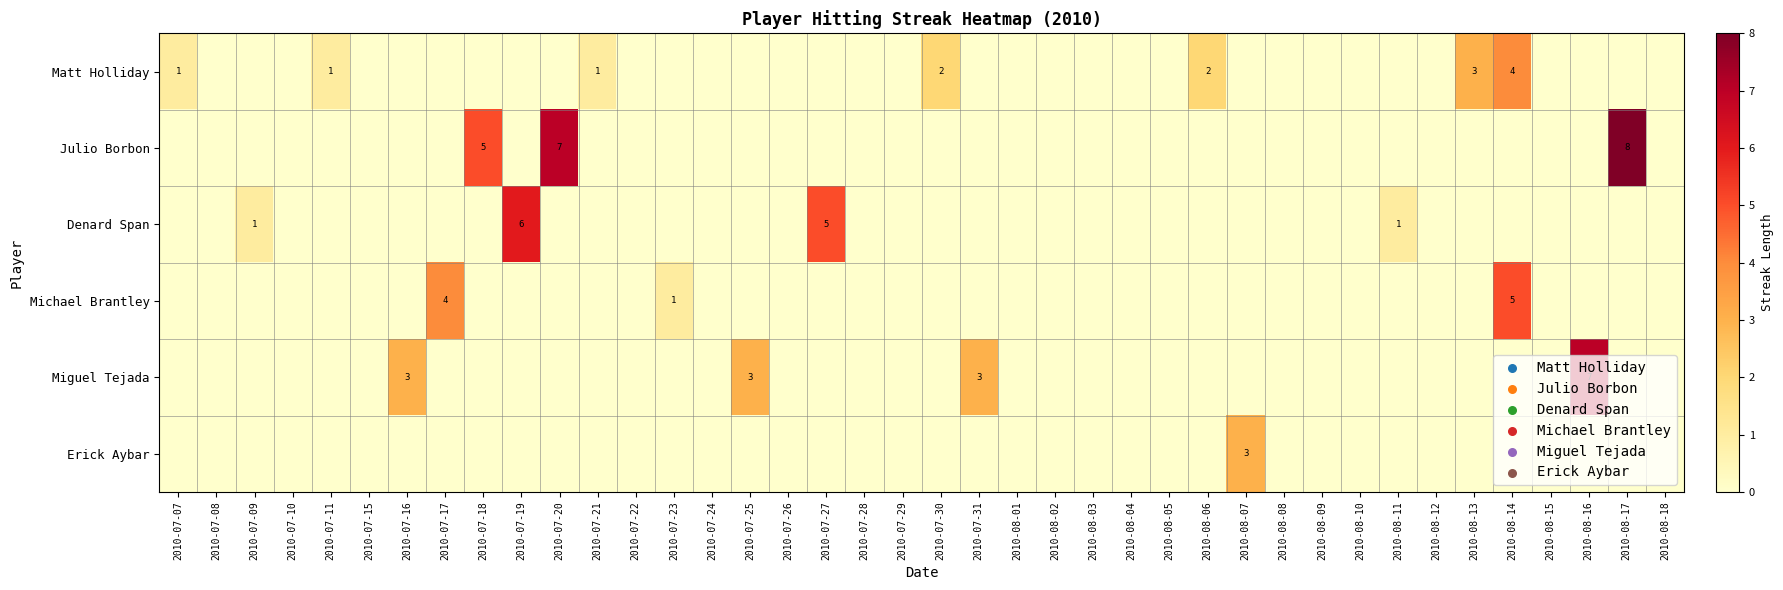

Is it true that Julio Borbon equals 8 at 2010-08-17?

True